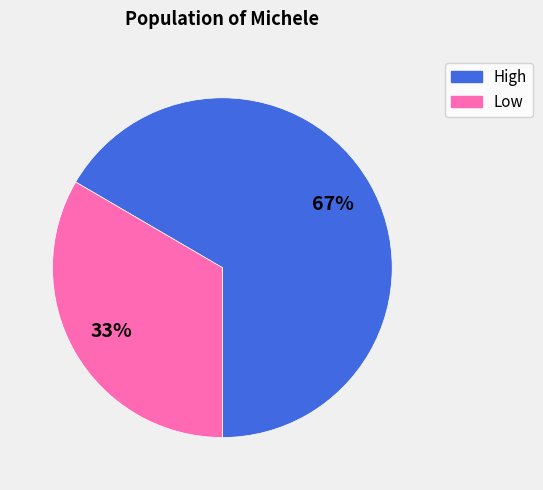

To the nearest percent, what is the average slice percentage?

50%